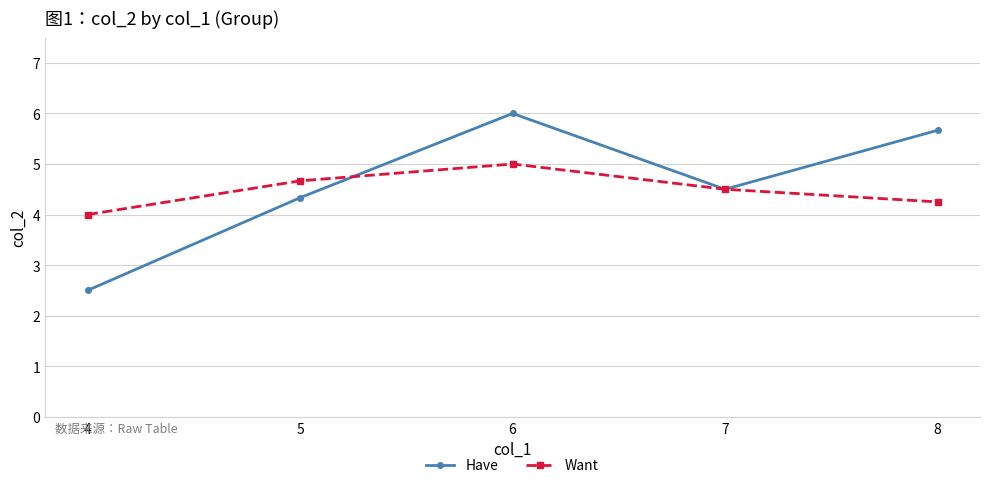

Between 5 and 6, which series saw the biggest shift?

Have